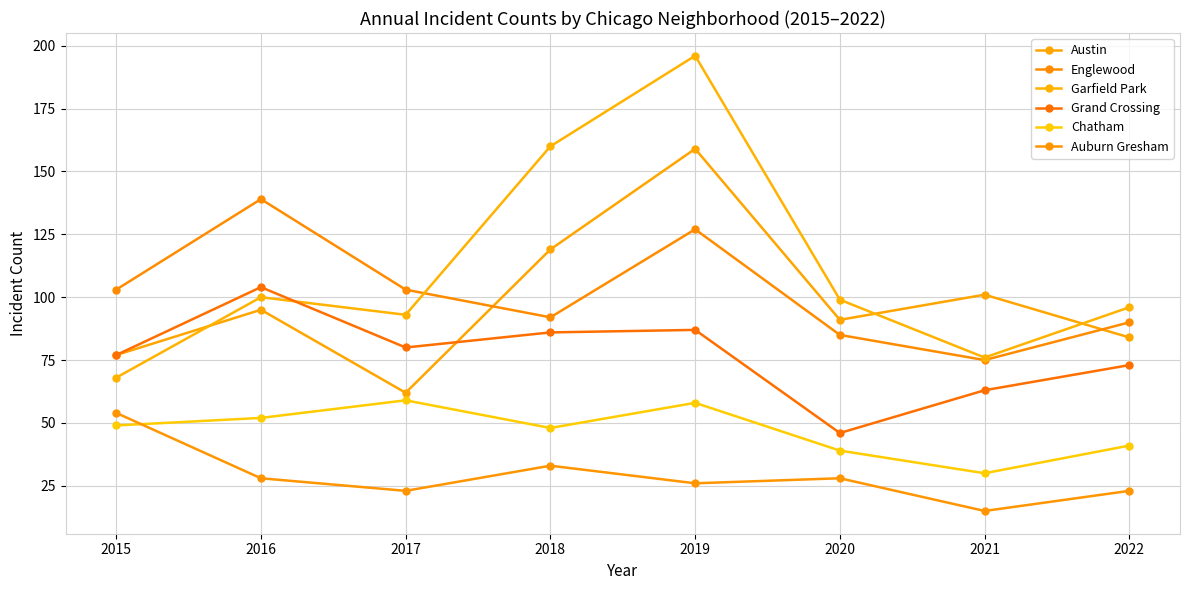

Reading right to left, transcribe all the data shown in this chart.

Austin: 2022=84	2021=101	2020=91	2019=159	2018=119	2017=62	2016=95	2015=77
Englewood: 2022=90	2021=75	2020=85	2019=127	2018=92	2017=103	2016=139	2015=103
Garfield Park: 2022=96	2021=76	2020=99	2019=196	2018=160	2017=93	2016=100	2015=68
Grand Crossing: 2022=73	2021=63	2020=46	2019=87	2018=86	2017=80	2016=104	2015=77
Chatham: 2022=41	2021=30	2020=39	2019=58	2018=48	2017=59	2016=52	2015=49
Auburn Gresham: 2022=23	2021=15	2020=28	2019=26	2018=33	2017=23	2016=28	2015=54